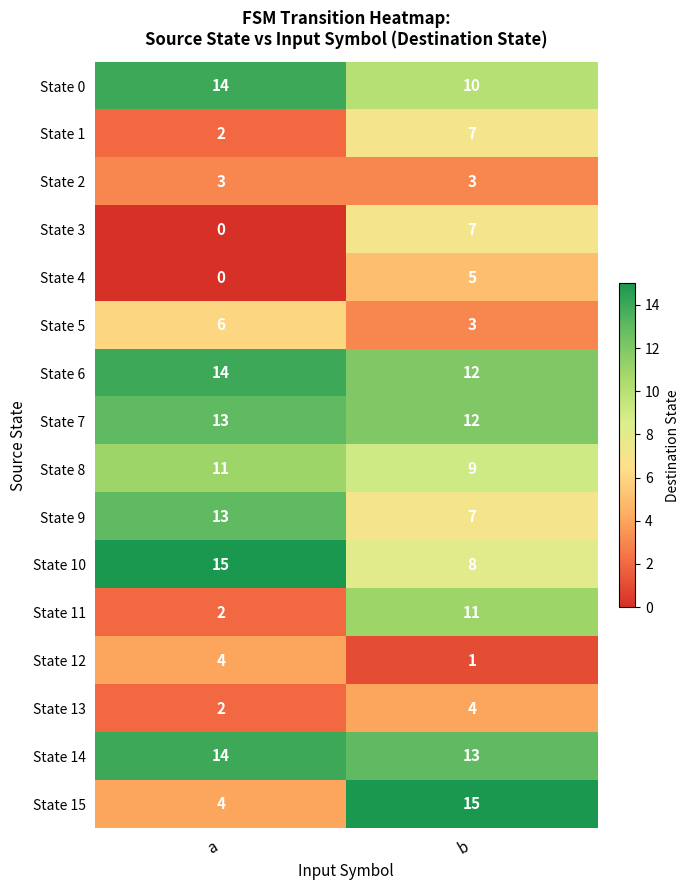

At which category is the sum across all series the highest?

b